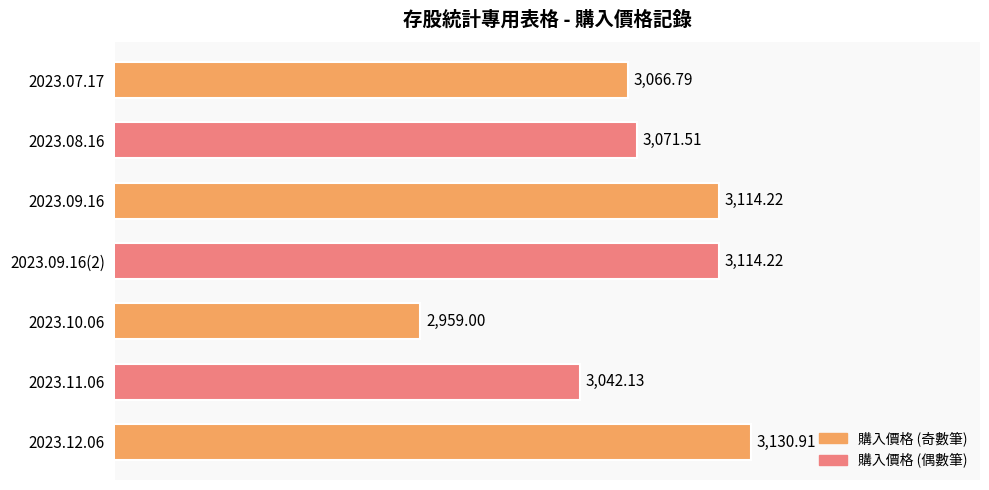

What is the sum of all values?

21498.8